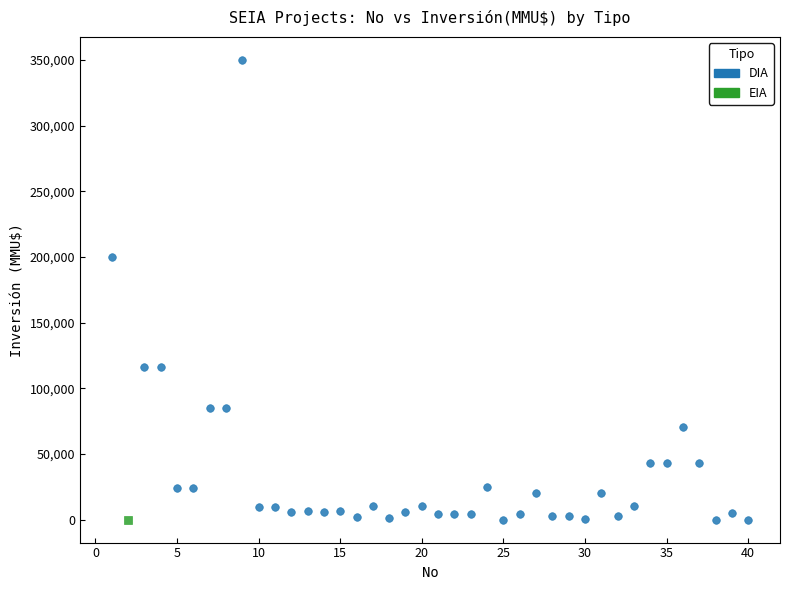

What are all the series names shown in the legend?

DIA, EIA